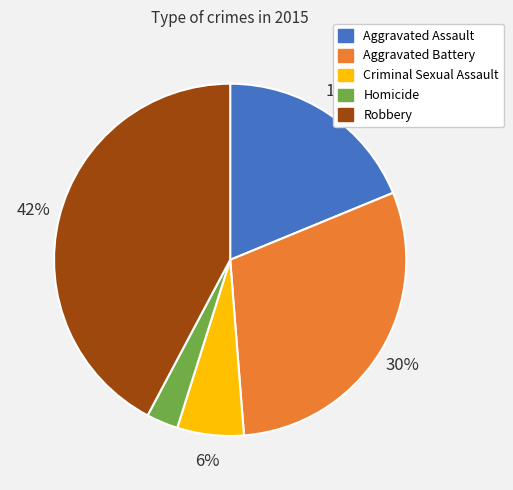

To the nearest percent, what is the combined percentage of Robbery and Aggravated Assault?

61%